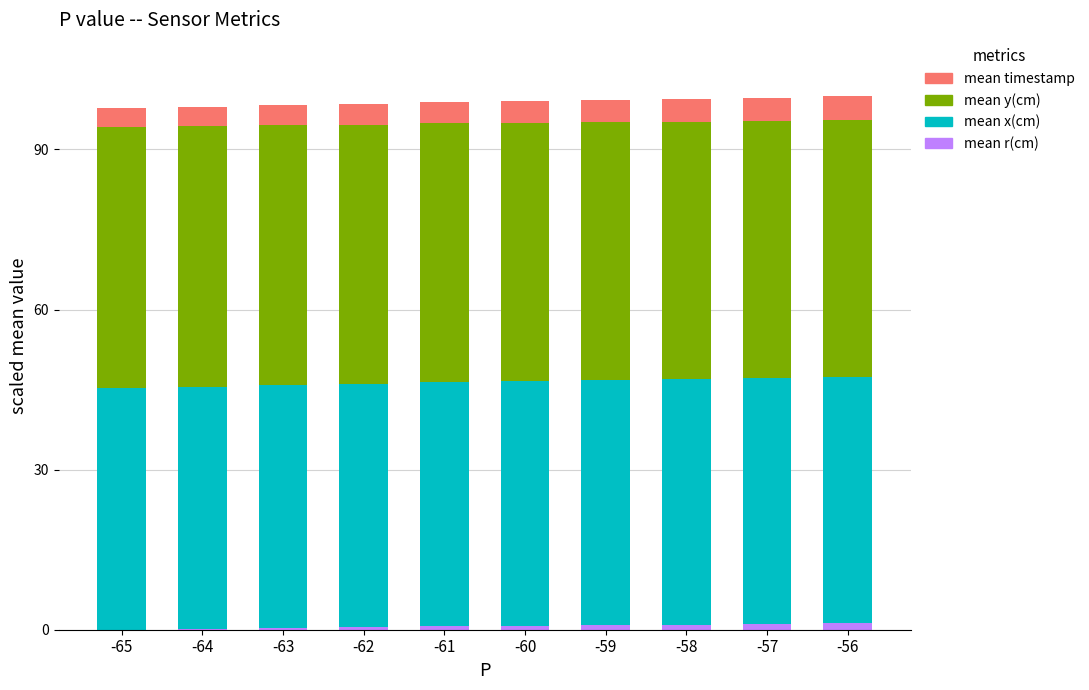

Are the bars horizontal?

No